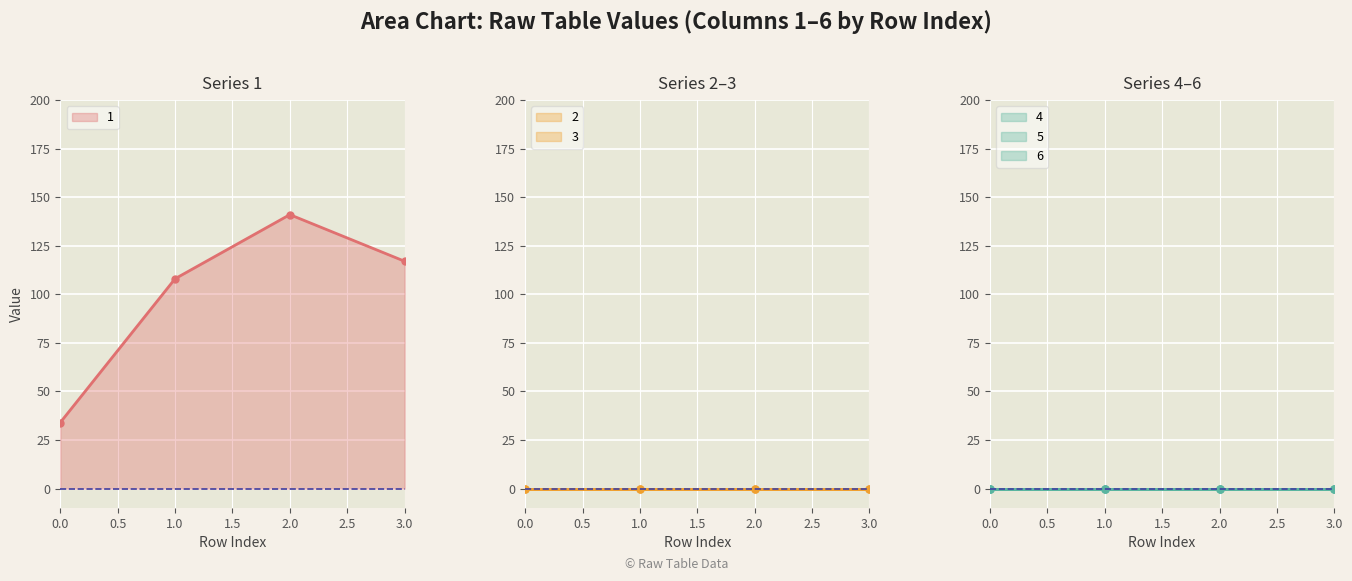

Which series changed the most between 0.0 and 1.0?

1 line